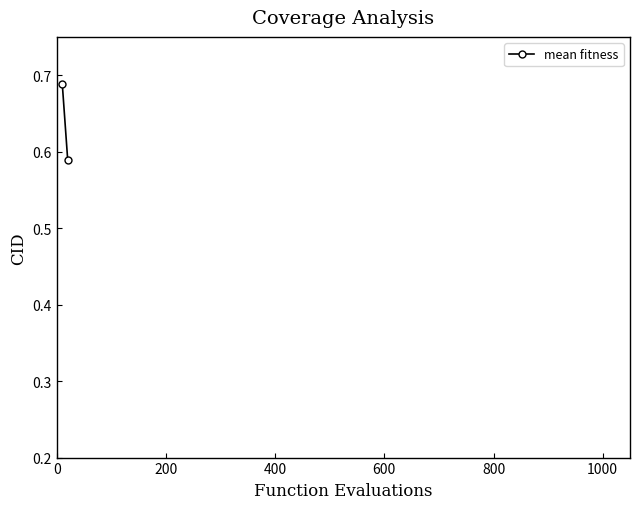

What is the change in value from 0 to 200?

-0.1